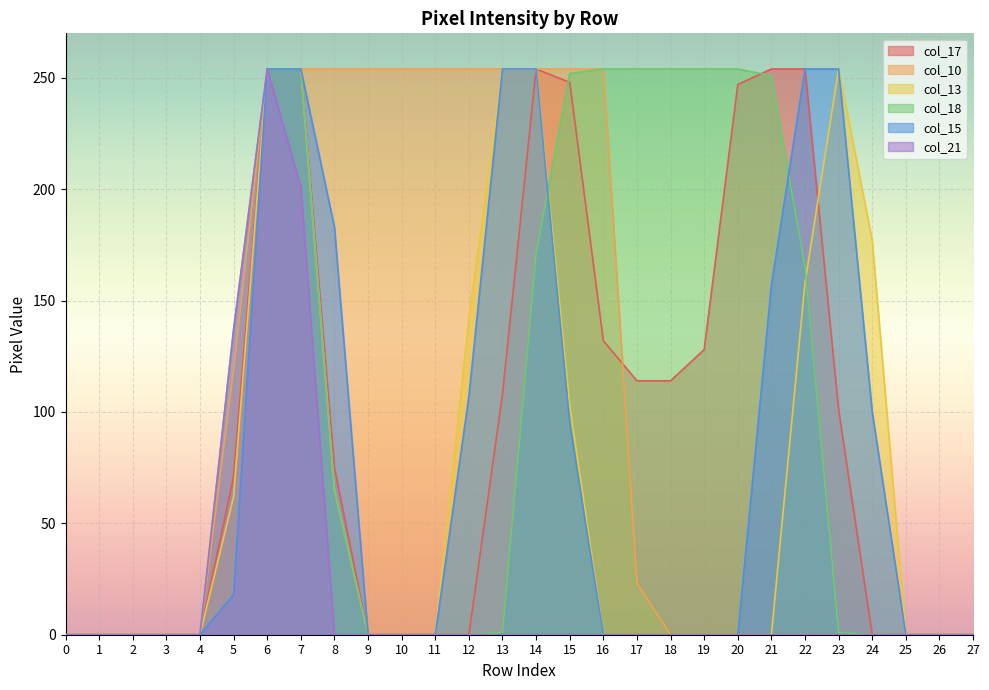

Between which two adjacent categories do col_17 and col_10 first intersect?

16 and 17